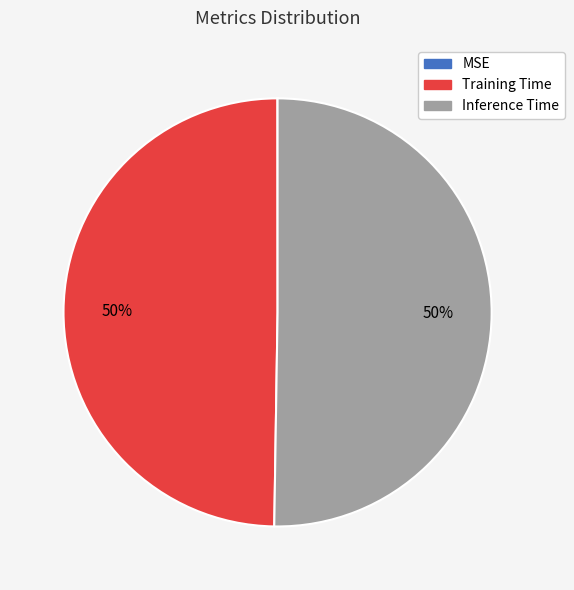

To the nearest percent, what portion does Training Time represent?

50%